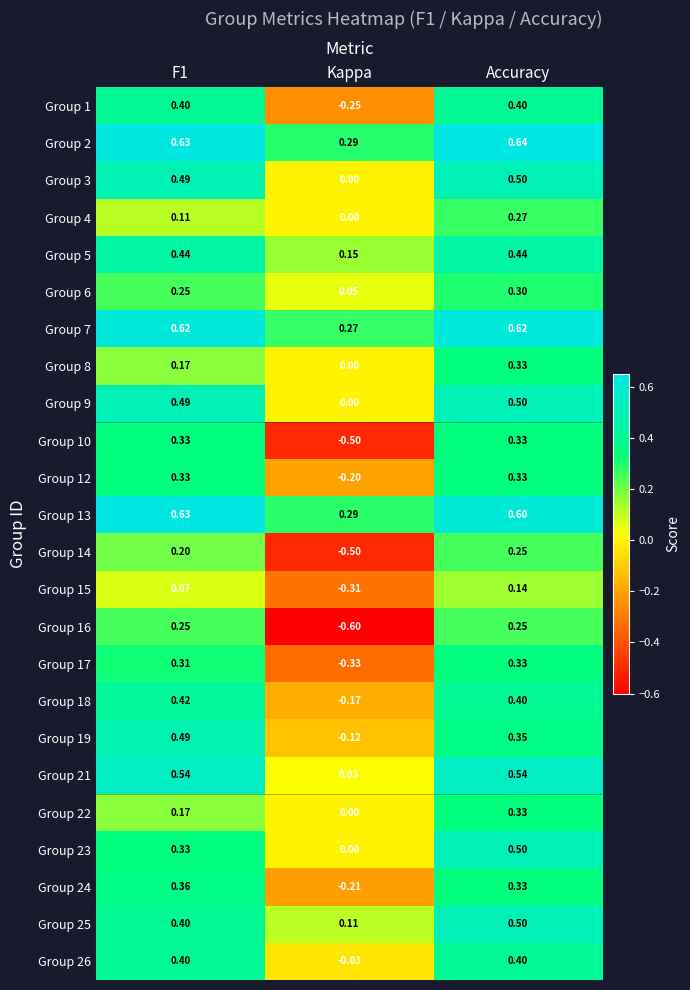

Where is Group 4 nearest to the value 0?

Kappa